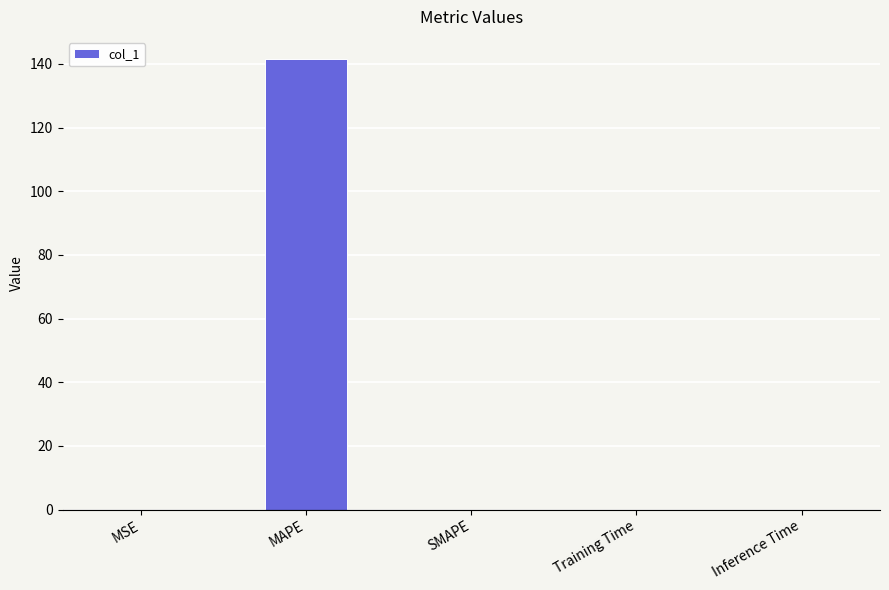

What is the sum of all values?

141.4